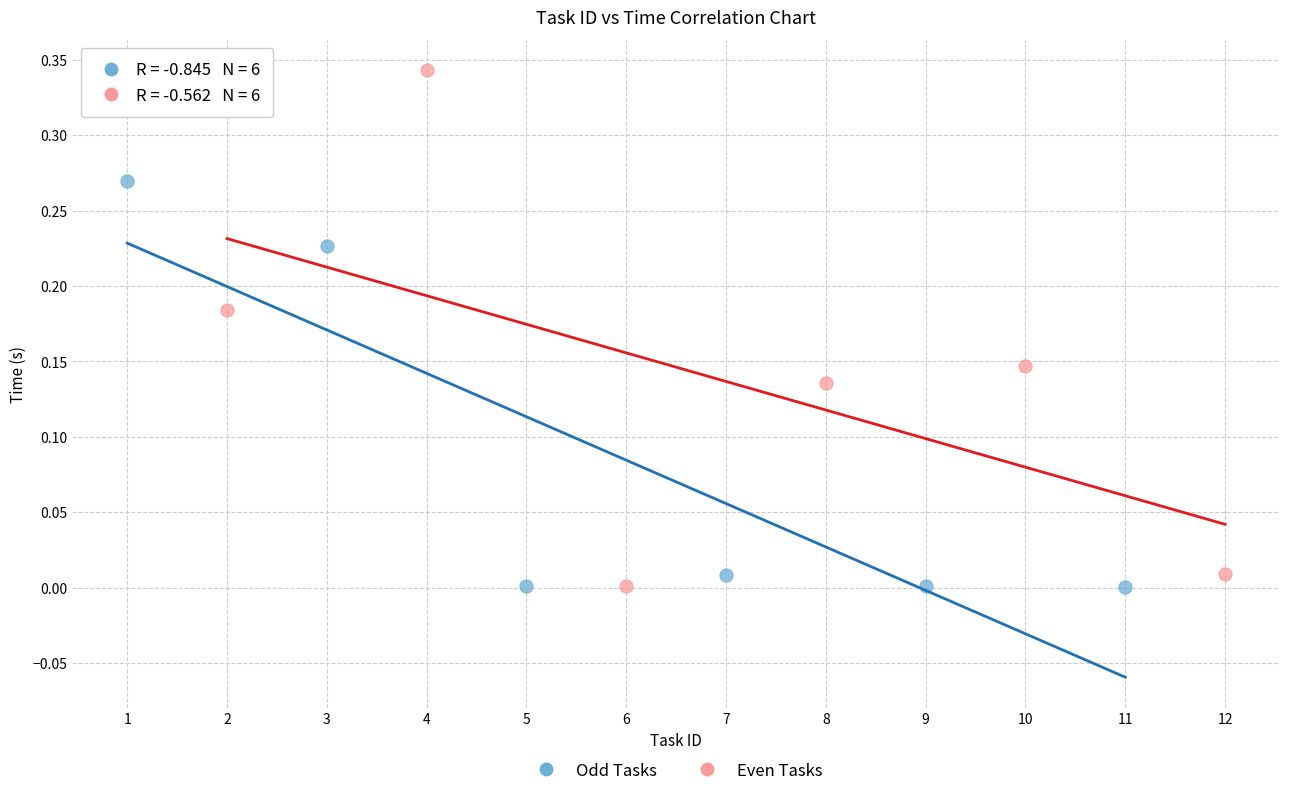

Which series has the widest spread of Y values?

Even Tasks